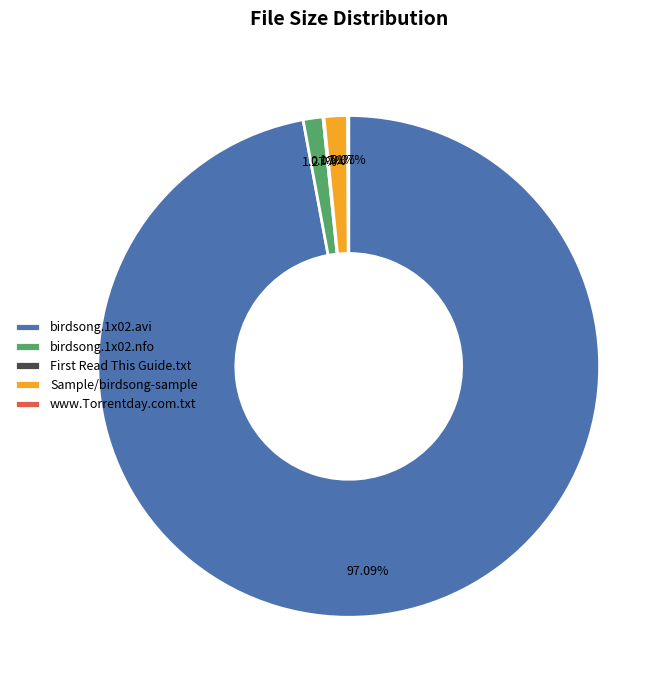

What is the majority slice?

birdsong.1x02.avi